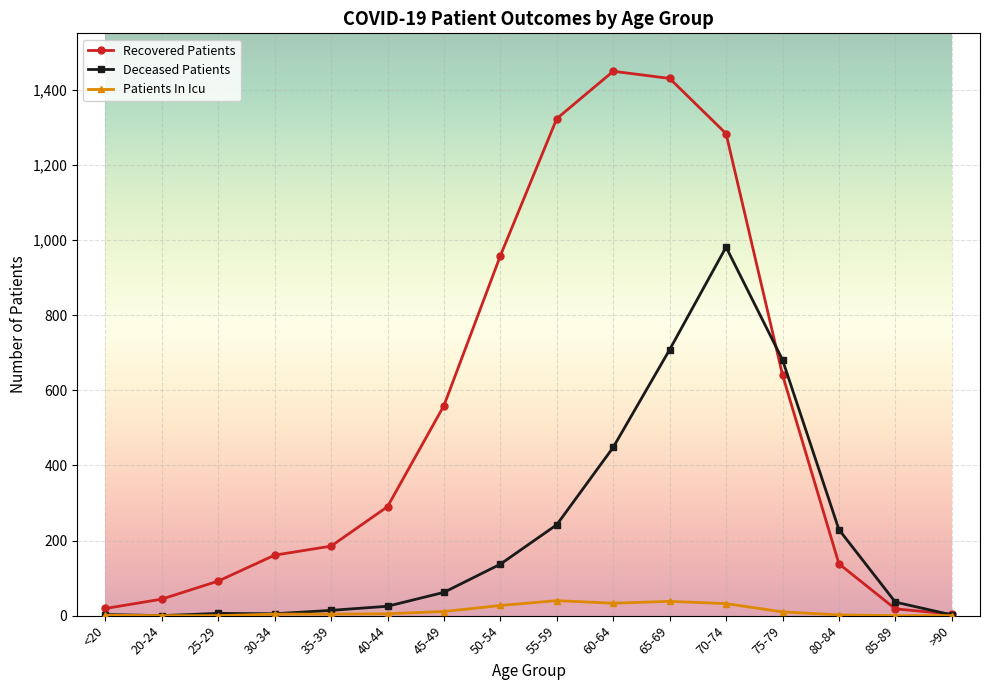

How many lines are shown in the chart?

3